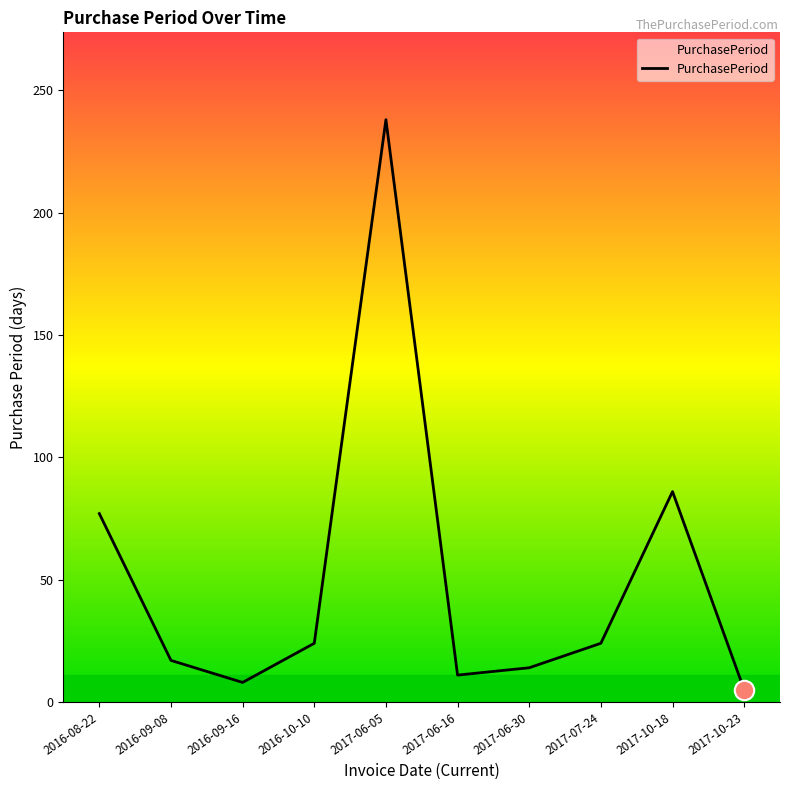

Is this an area chart (filled region under the line)?

No